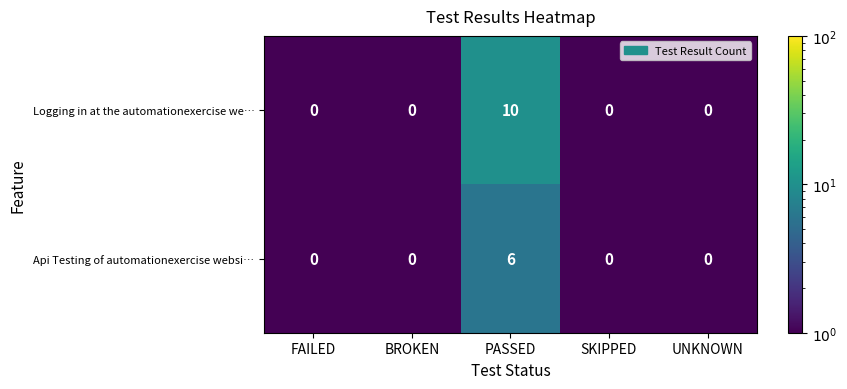

Reading left to right, transcribe all the data shown in this chart.

Logging in at the automationexercise we…: FAILED=0	BROKEN=0	PASSED=10	SKIPPED=0	UNKNOWN=0
Api Testing of automationexercise websi…: FAILED=0	BROKEN=0	PASSED=6	SKIPPED=0	UNKNOWN=0